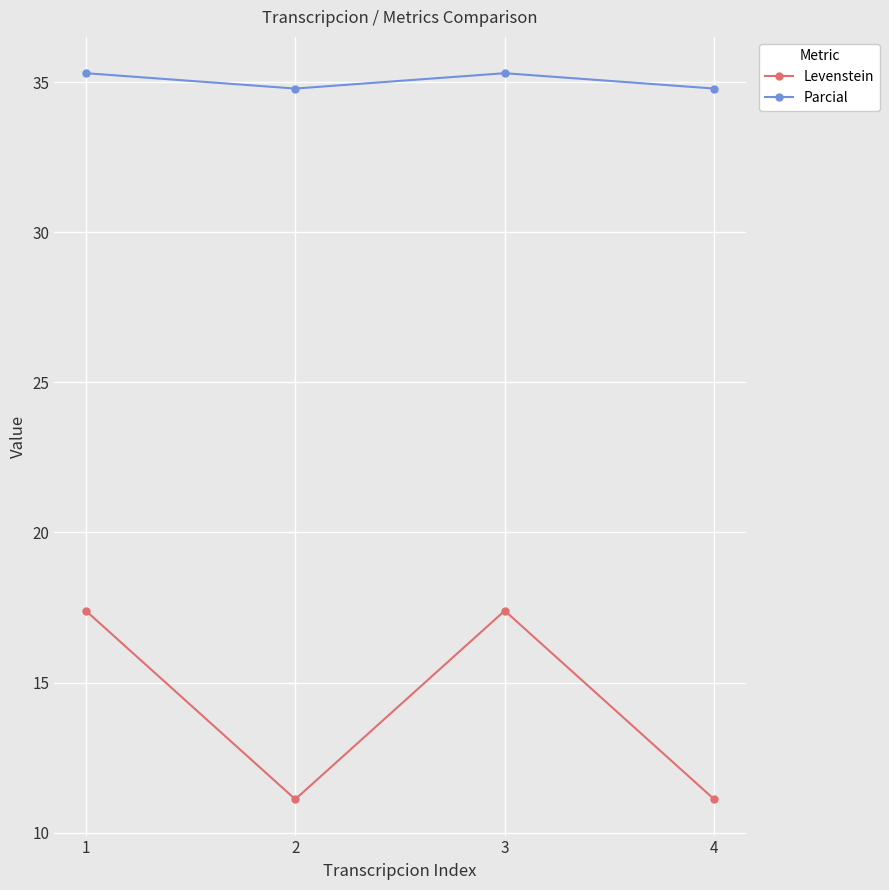

How many data points in Levenstein are above 17?

2